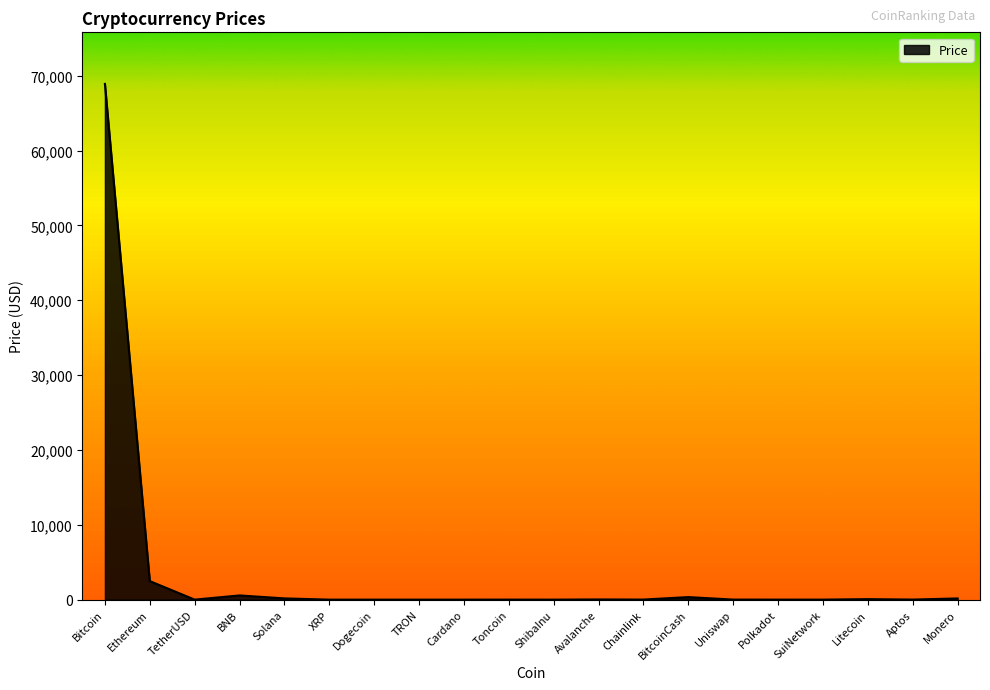

Count the number of data series in this chart.

1